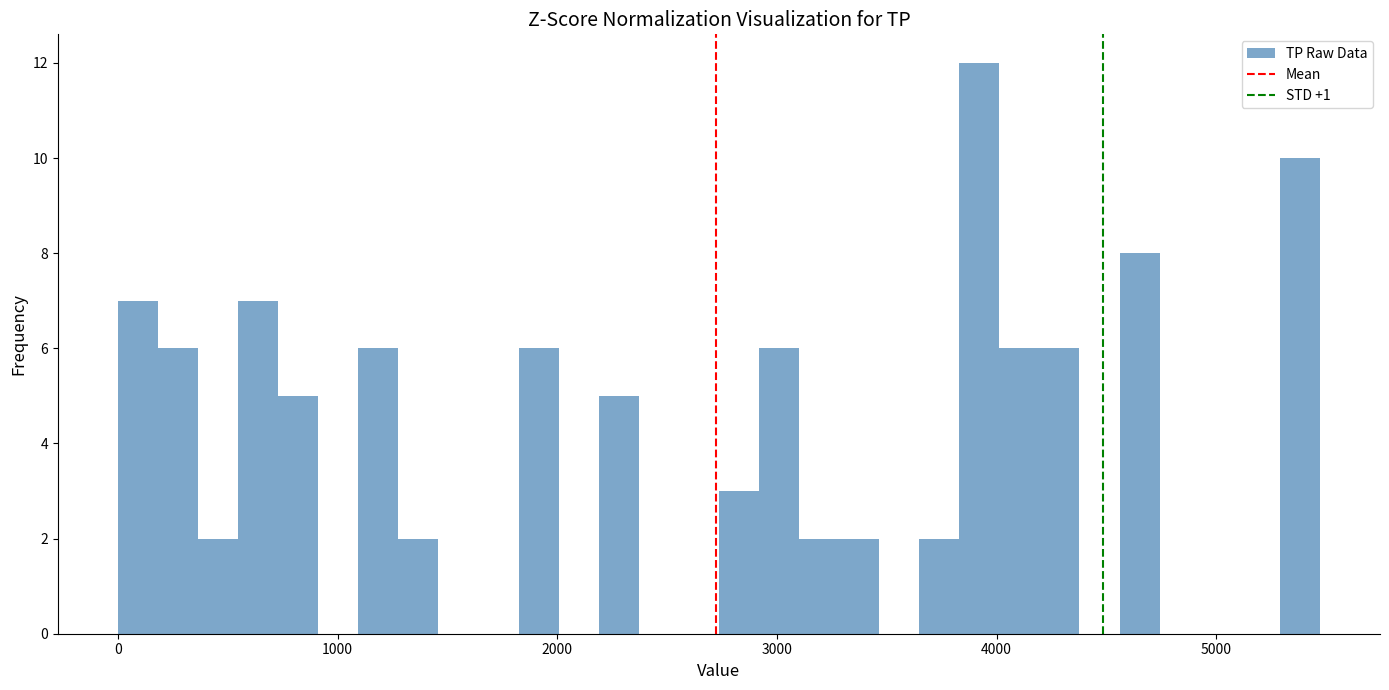

Around what value on the x-axis is the tallest bar? Give the approximate position of its centre, as read against the axis.

3900